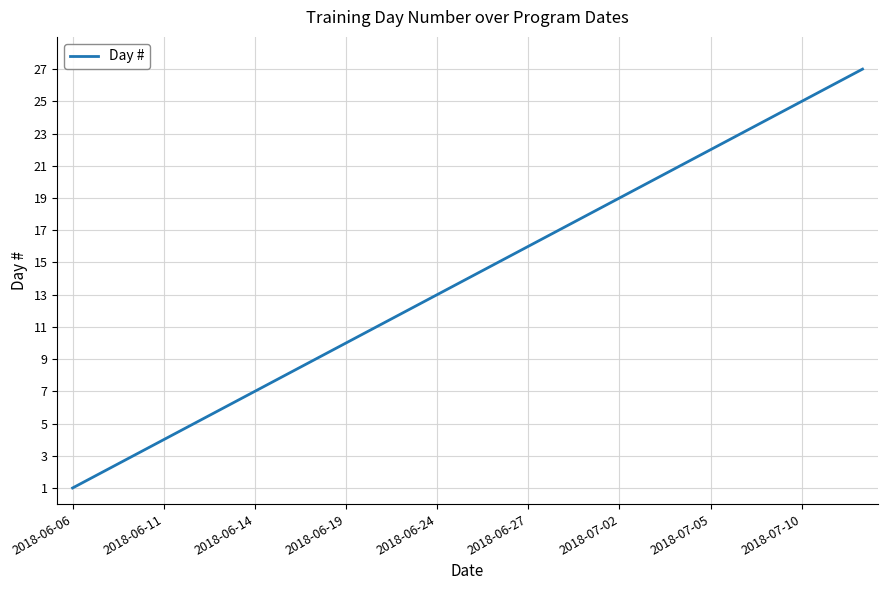

Reading left to right, list all the values displayed in this chart.

1	2	3	4	5	6	7	8	9	10	11	12	13	14	15	16	17	18	19	20	21	22	23	24	25	26	27